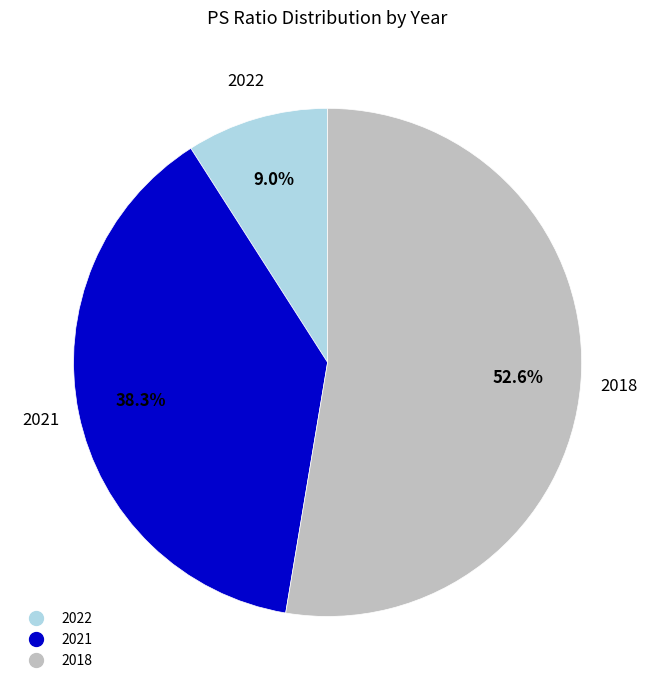

To the nearest percent, what portion does 2022 represent?

9%